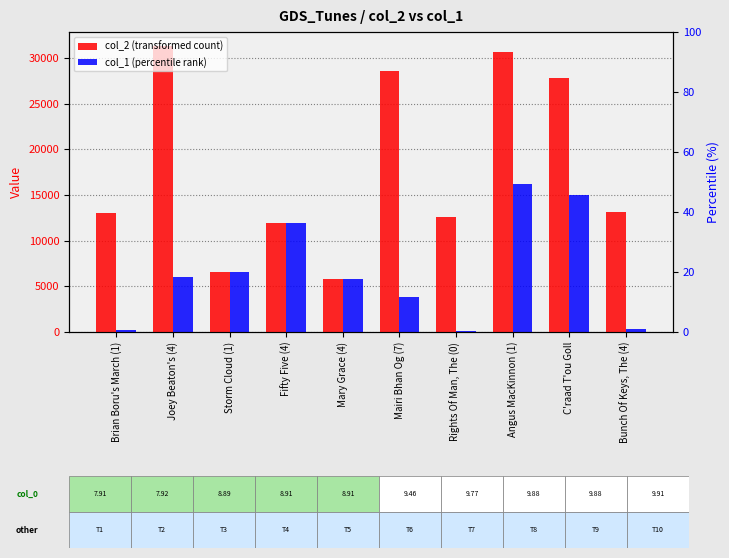

Rank the series by their average value, from highest to lowest.

col_2 (transformed count), col_1 (percentile rank)